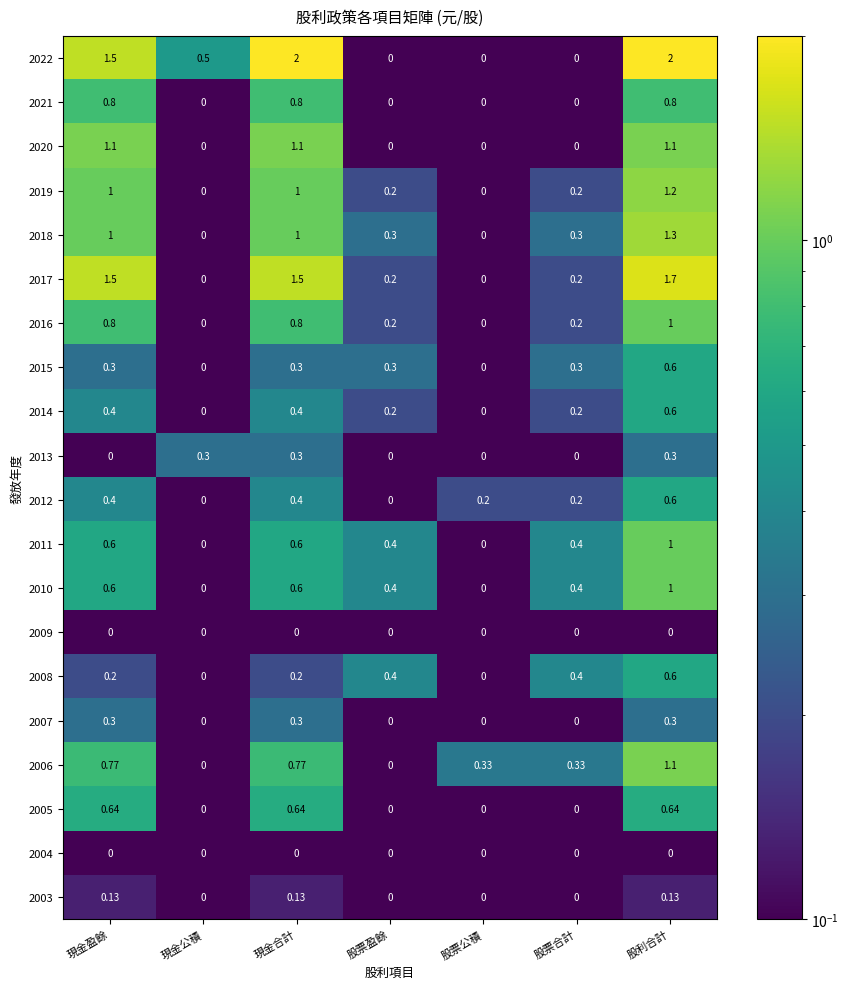

How many data points does each series have?

7